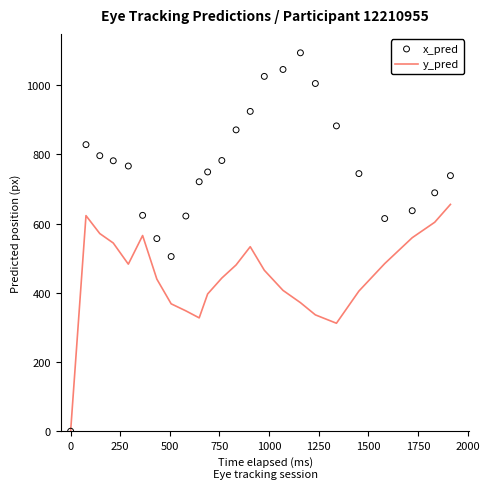

What are all the series names shown in the legend?

y_pred, x_pred